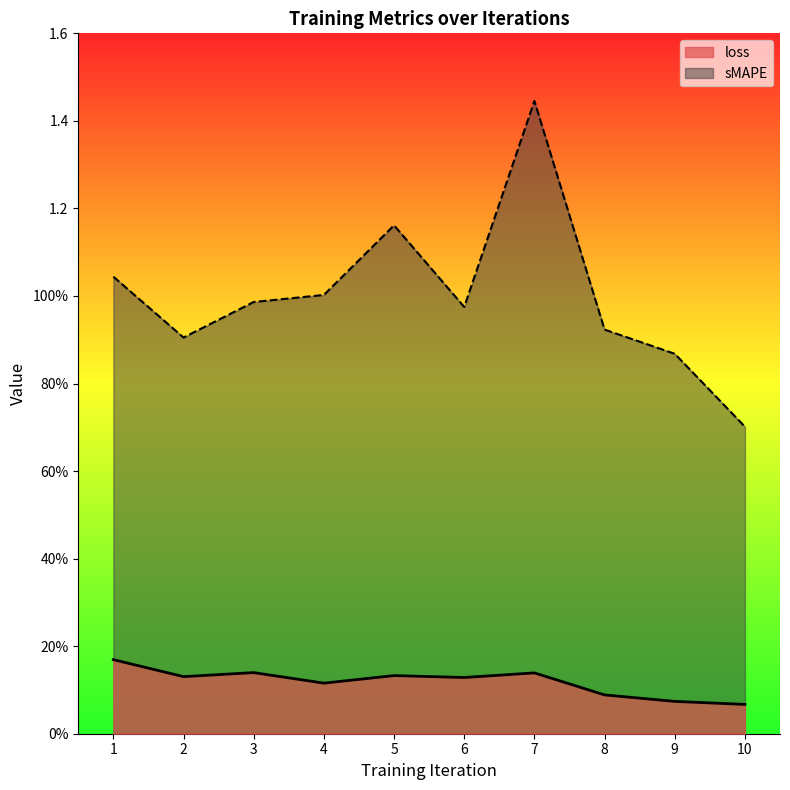

Does the chart display data point markers on the line(s)?

No